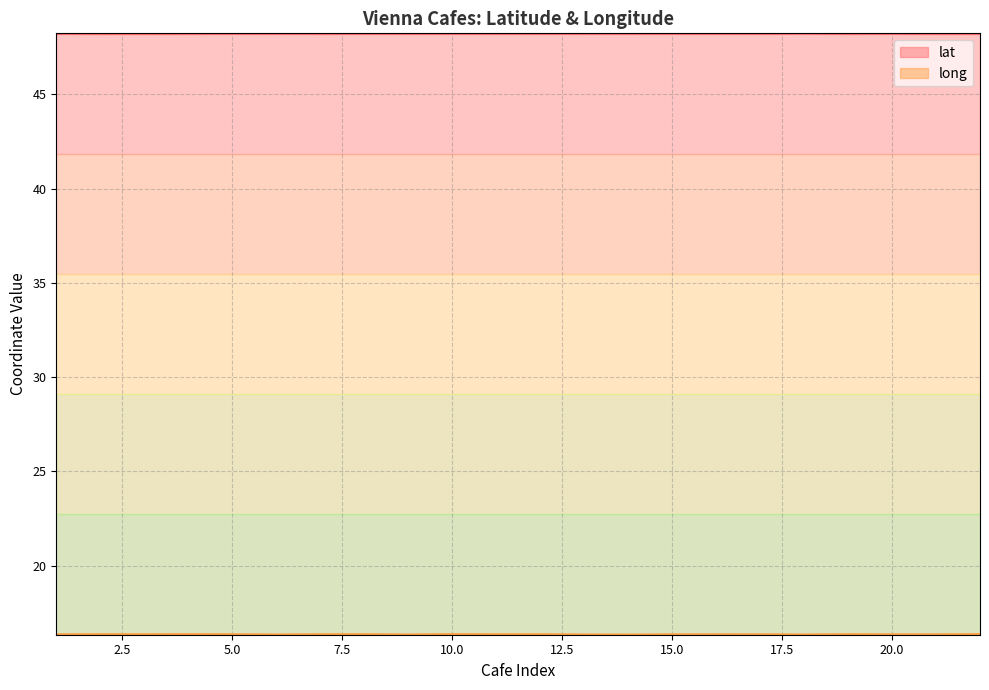

How many lines are shown in the chart?

2